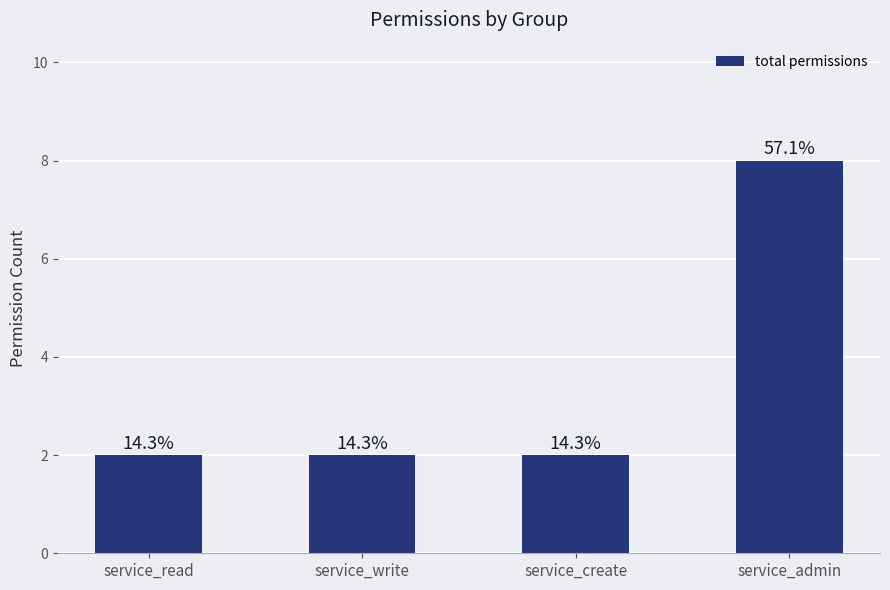

What is the smallest value displayed?

2